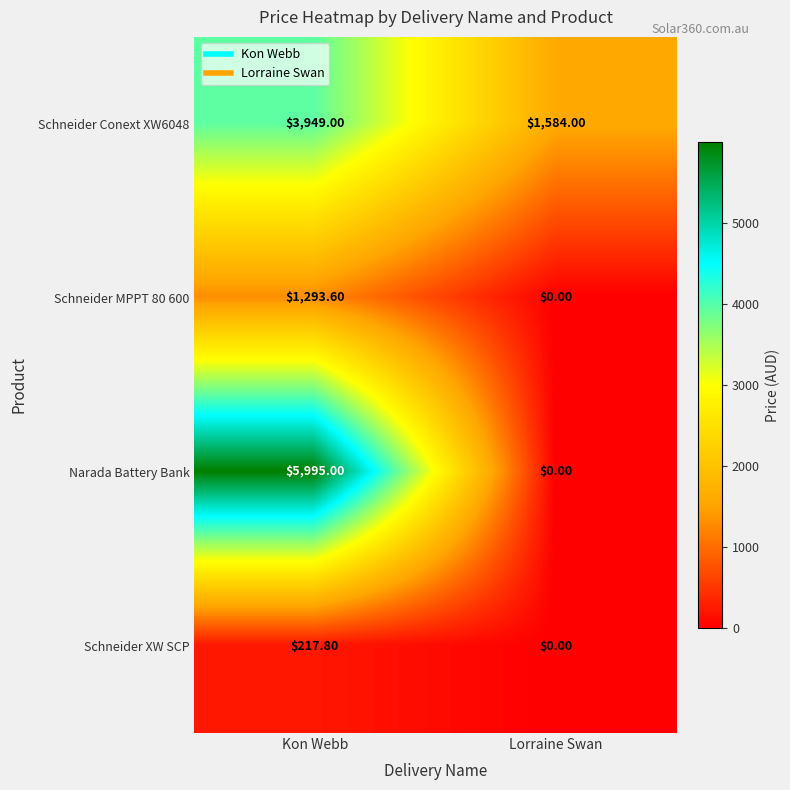

How many series are shown in this chart?

4